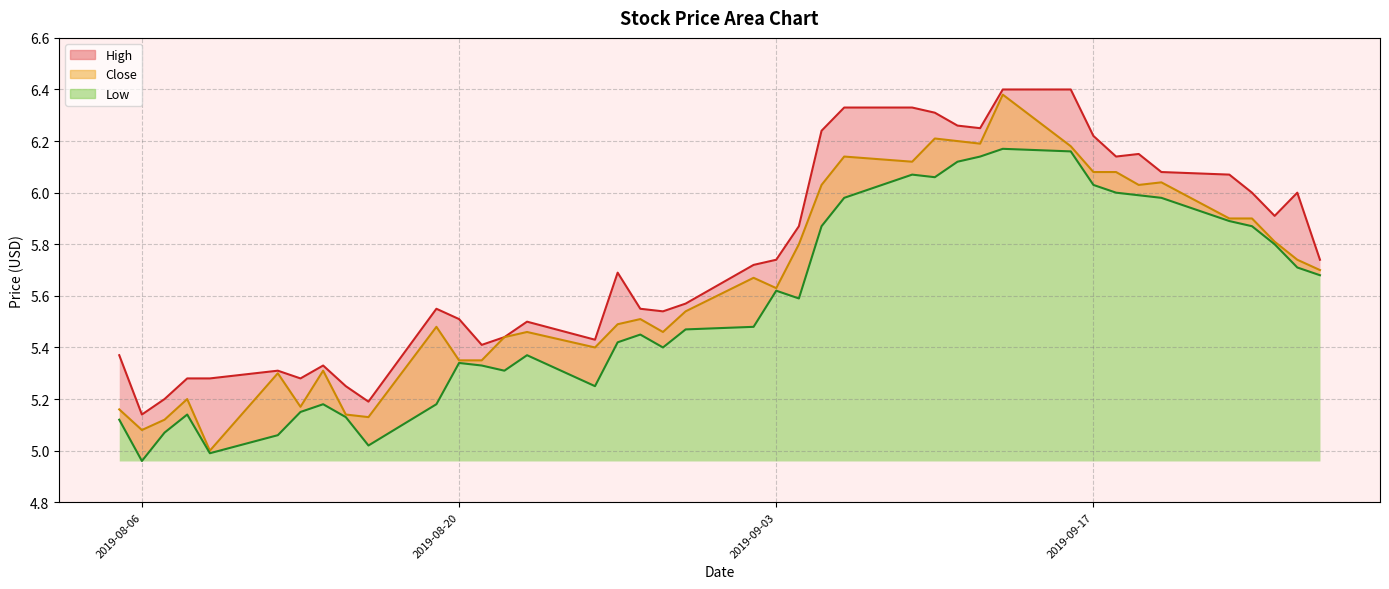

True or false: Low and High intersect in this chart.

False